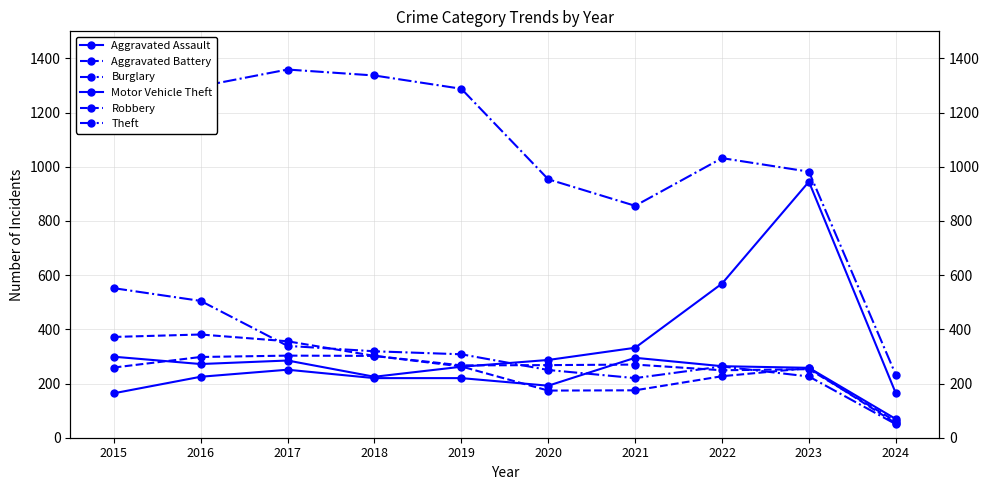

At which label does Motor Vehicle Theft reach its peak?

2023